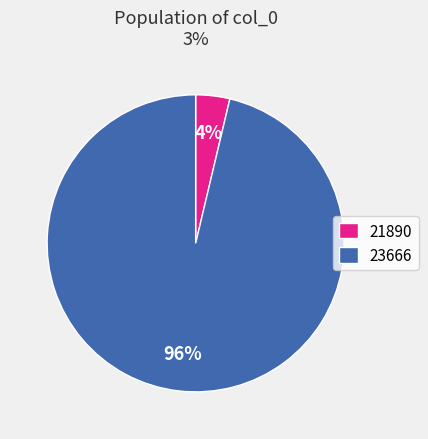

Combined, do 21890 and 23666 account for over 50%?

Yes